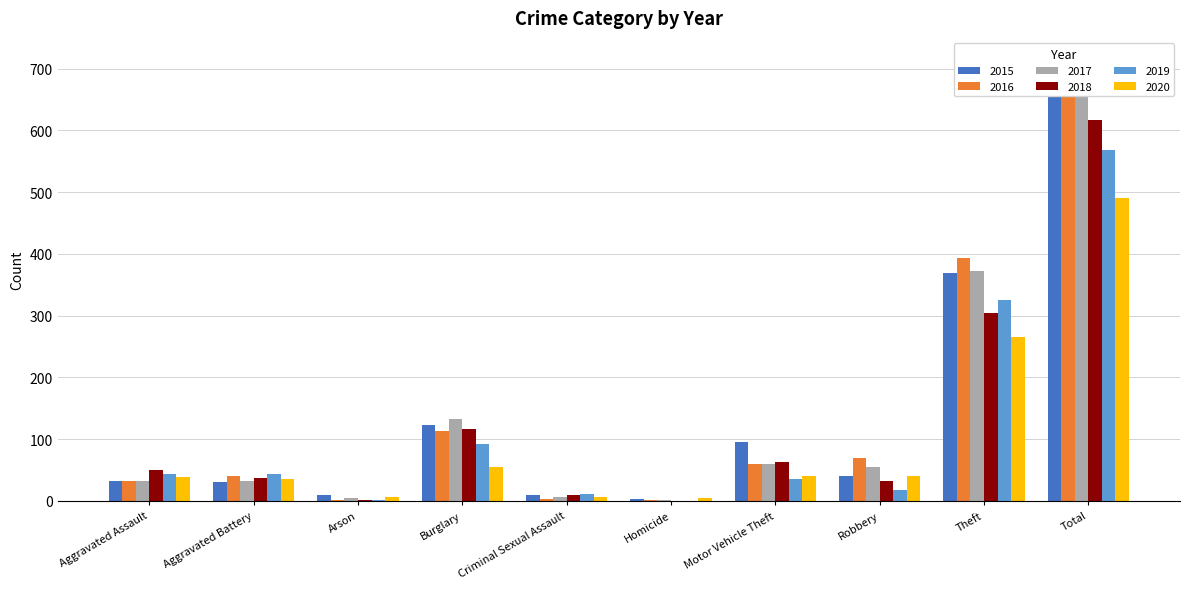

What is the label of the 9th bar from the right?

Aggravated Battery